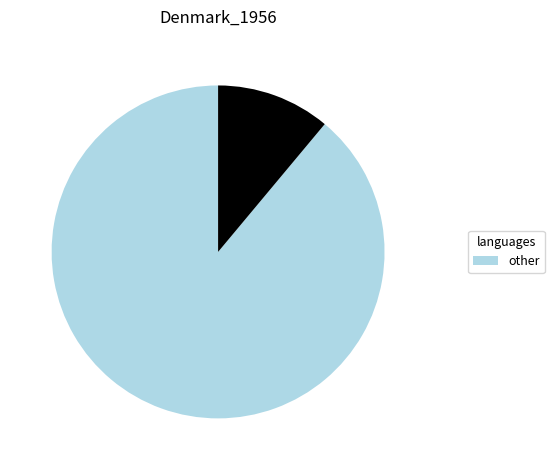

Is there a majority slice in this chart?

Yes